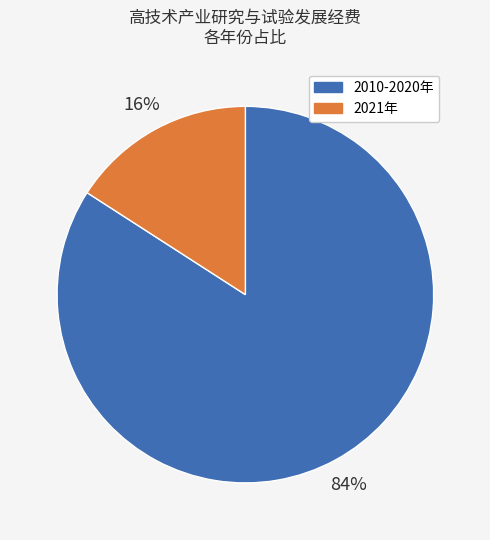

Is it true that 2021年 is 23% of the pie?

False